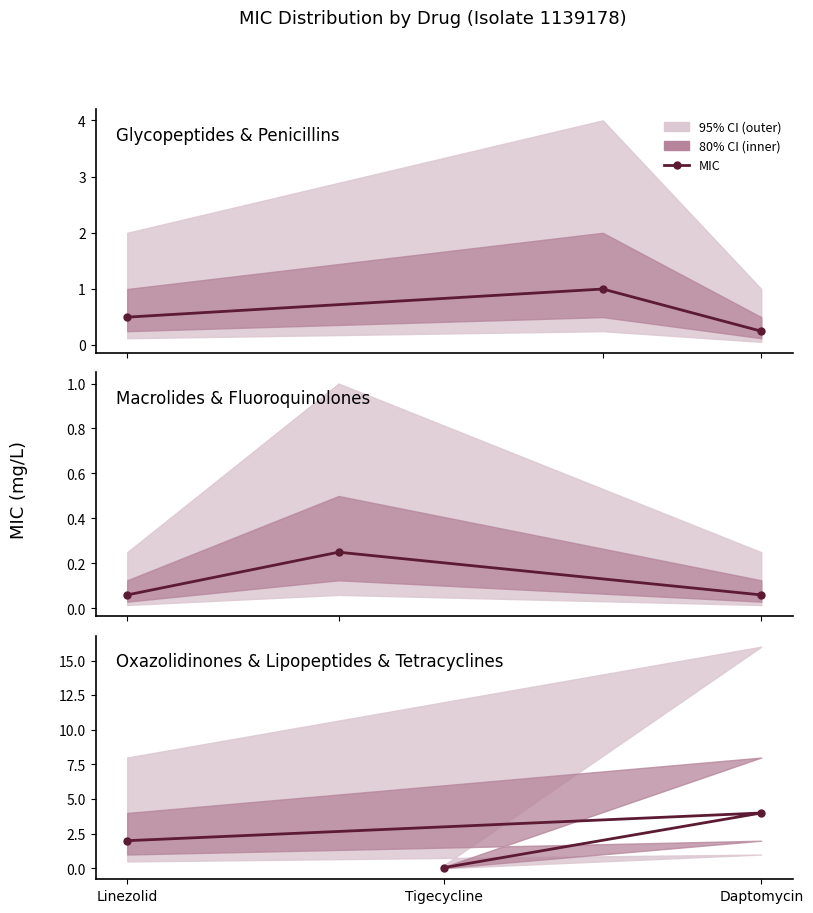

Does the chart have visible grid lines?

No